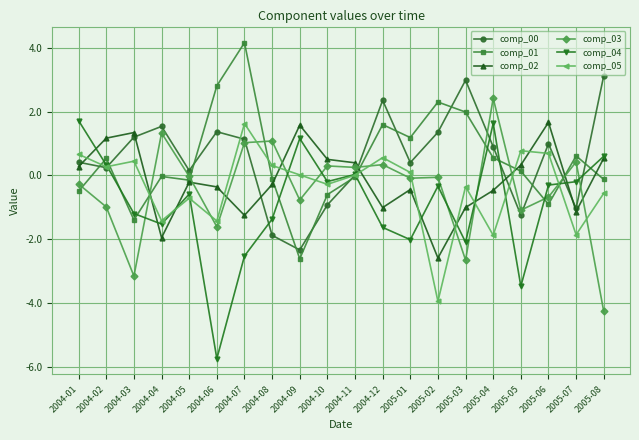

How many interior local valleys does the comp_01 series have?

5